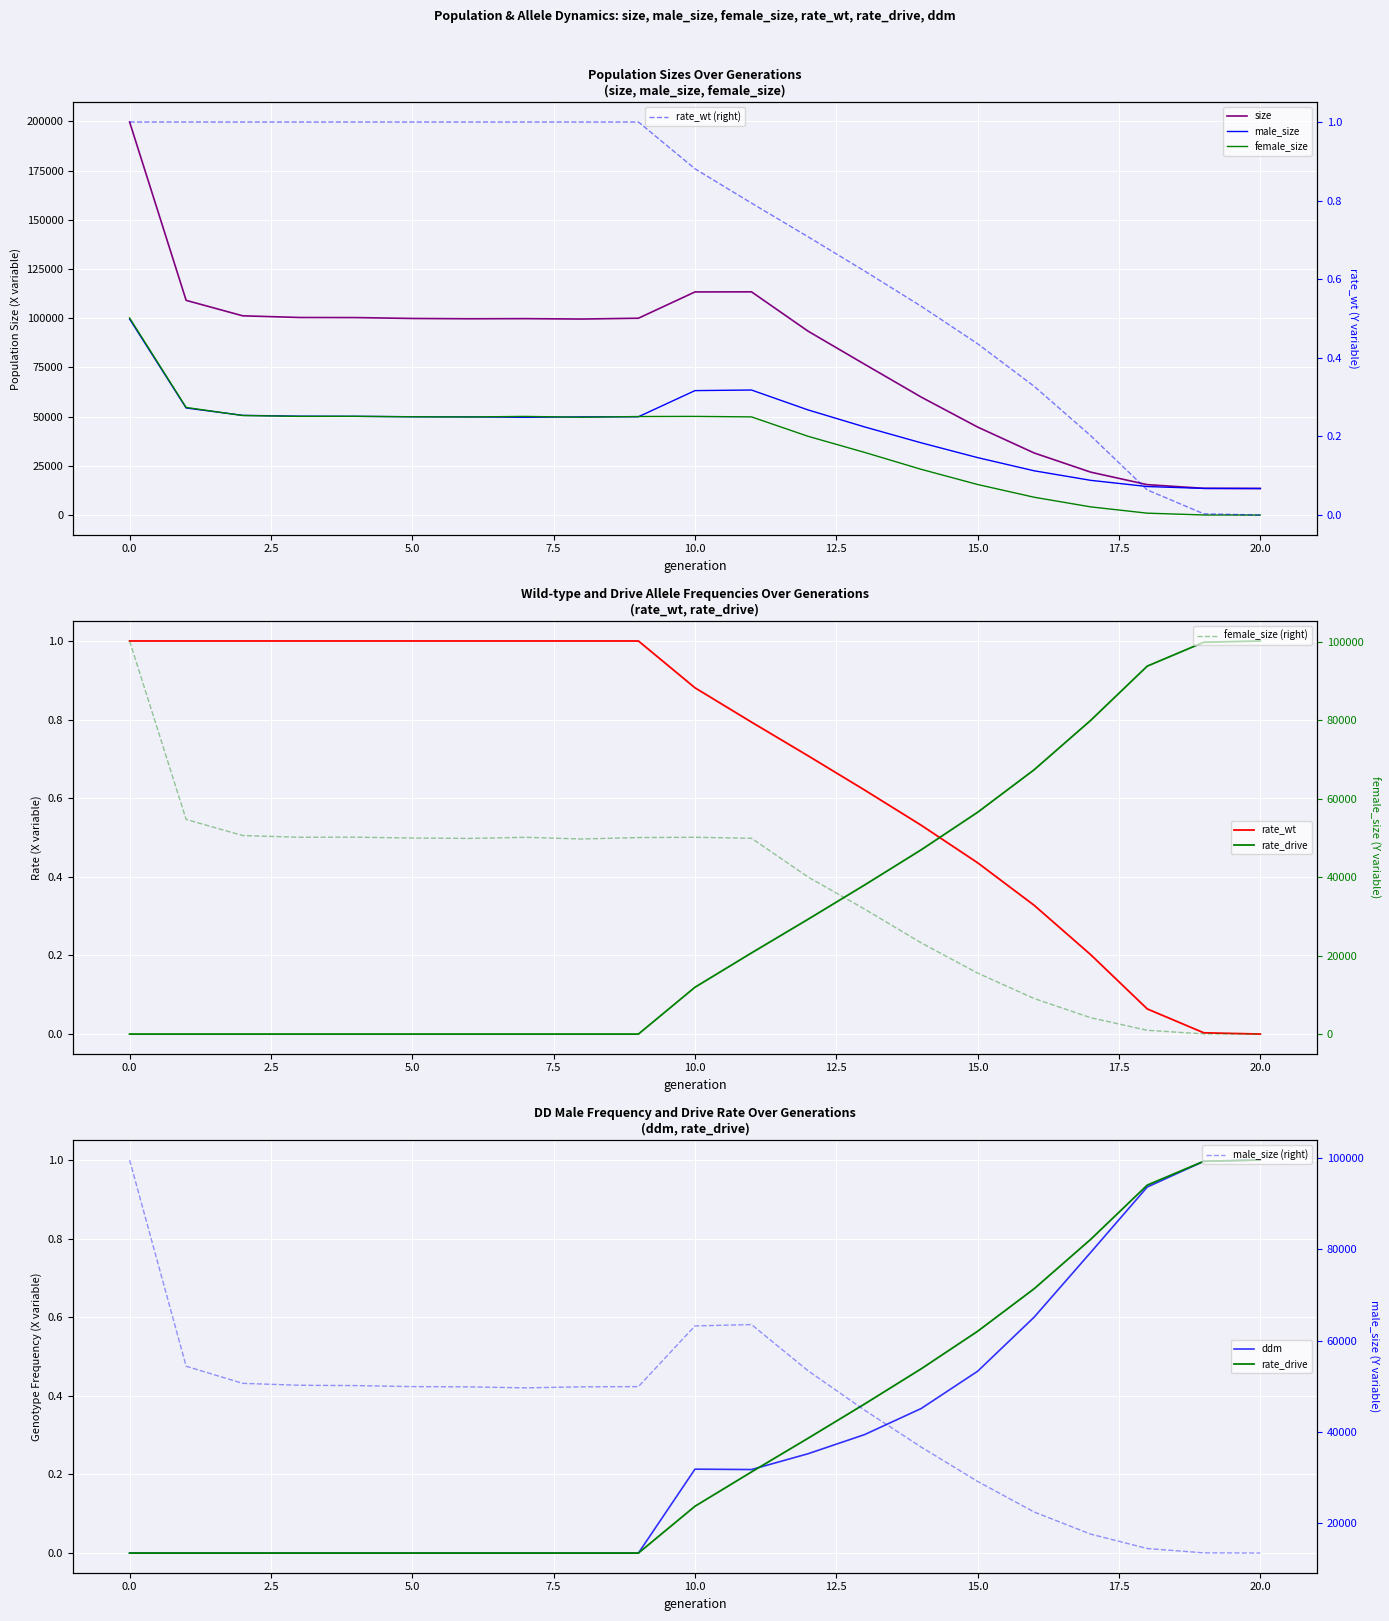

Is the value of ddm at 5 greater than the value of size at 0?

No